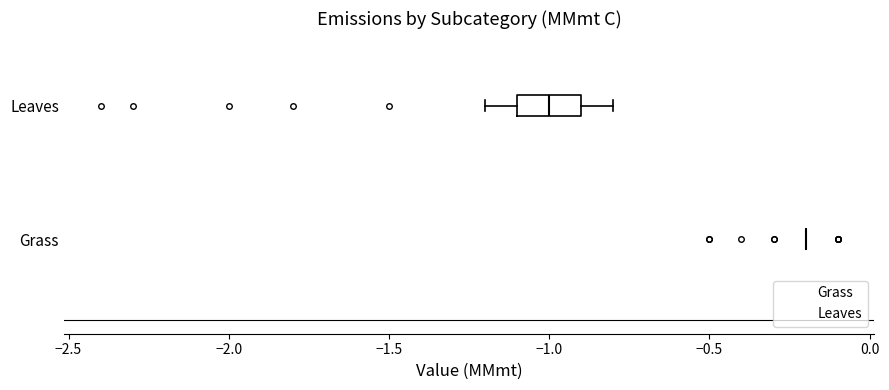

Reading bottom to top, read every box against the x-axis: the position of its median line, the range the box covers, and the ends of its whiskers. The values are not printed on the chart, so give them approximately, as read against the axis.

Grass: box collapsed to a line at -0.2, whiskers -0.2 to -0.2
Leaves: median -1.0, box -1.1 to -0.9, whiskers -1.2 to -0.8